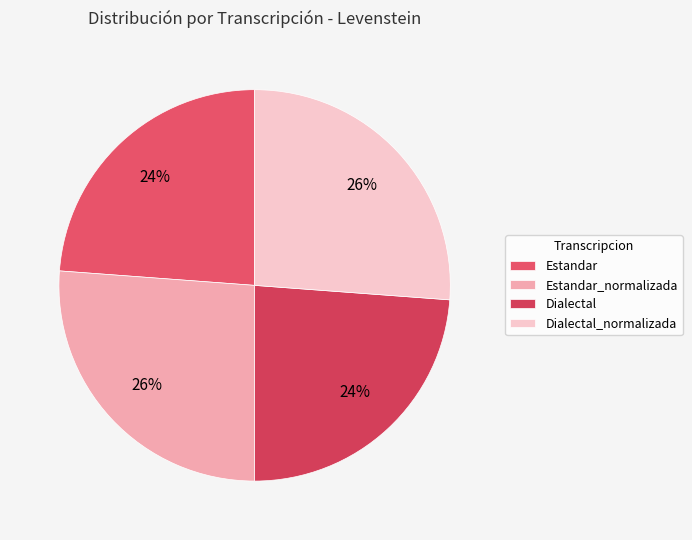

To the nearest percent, what portion does Estandar represent?

24%